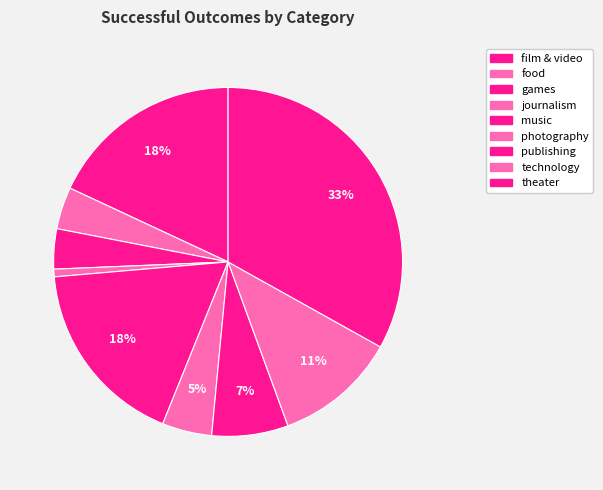

Which slice is the largest?

theater